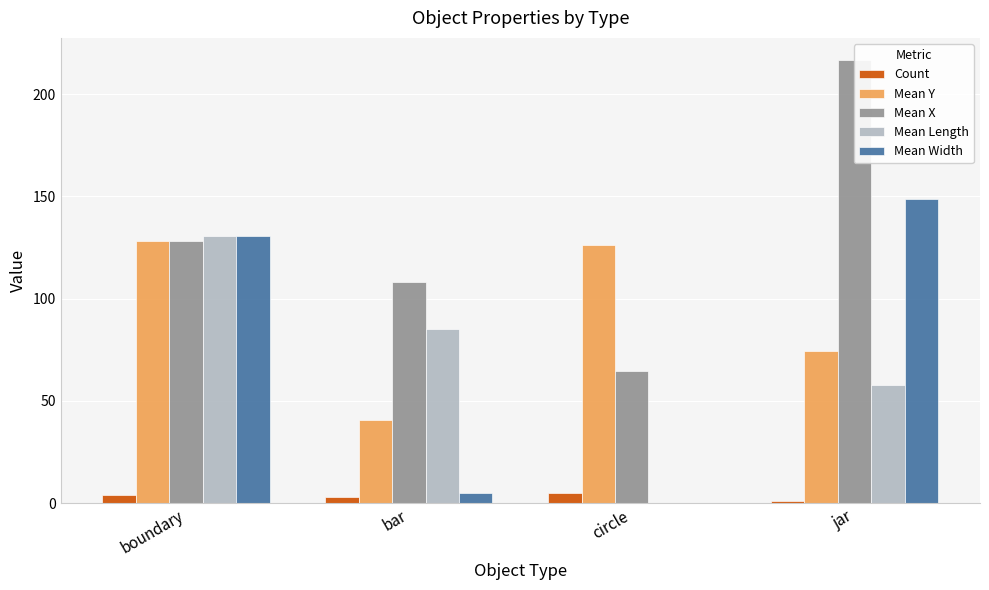

Where does the Mean Width series first go above 130?

boundary